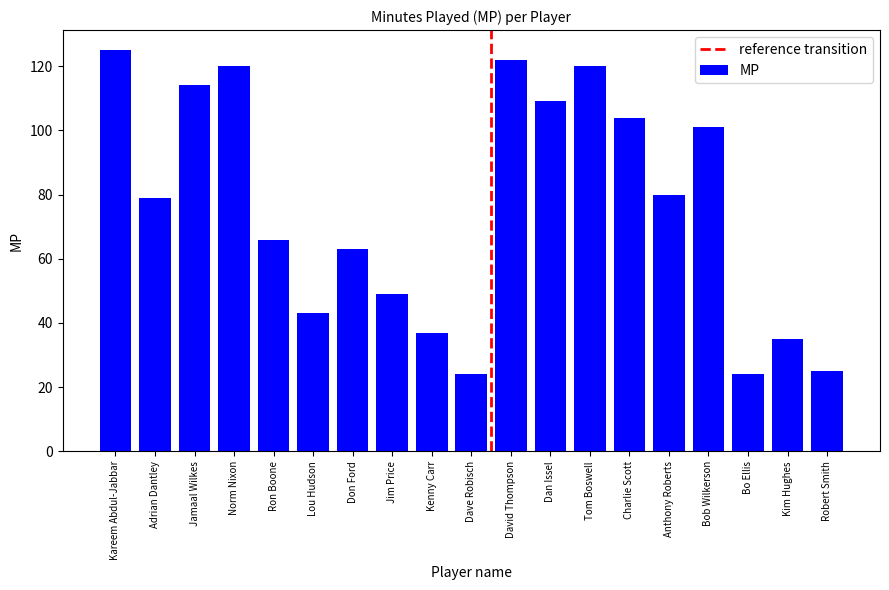

What is the average value?

76